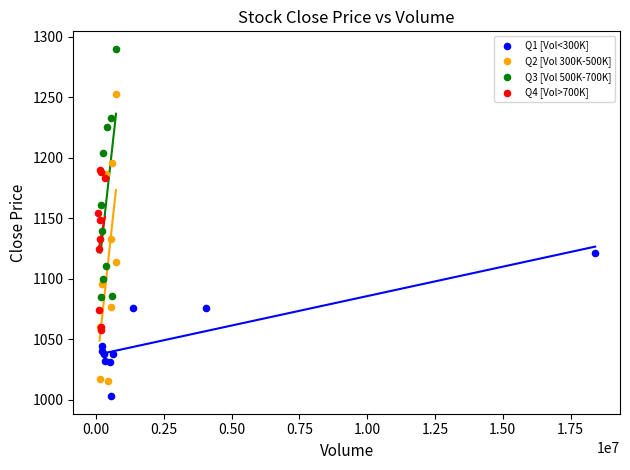

Which series reaches the minimum Y coordinate?

Q1 [Vol<300K]